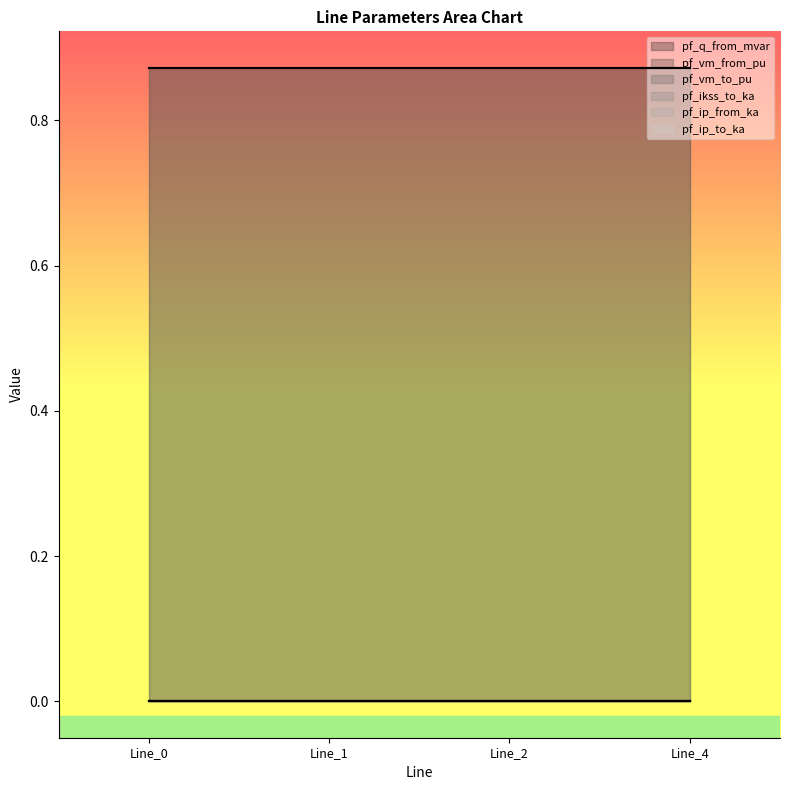

How many positive values does the pf_q_from_mvar series have?

1